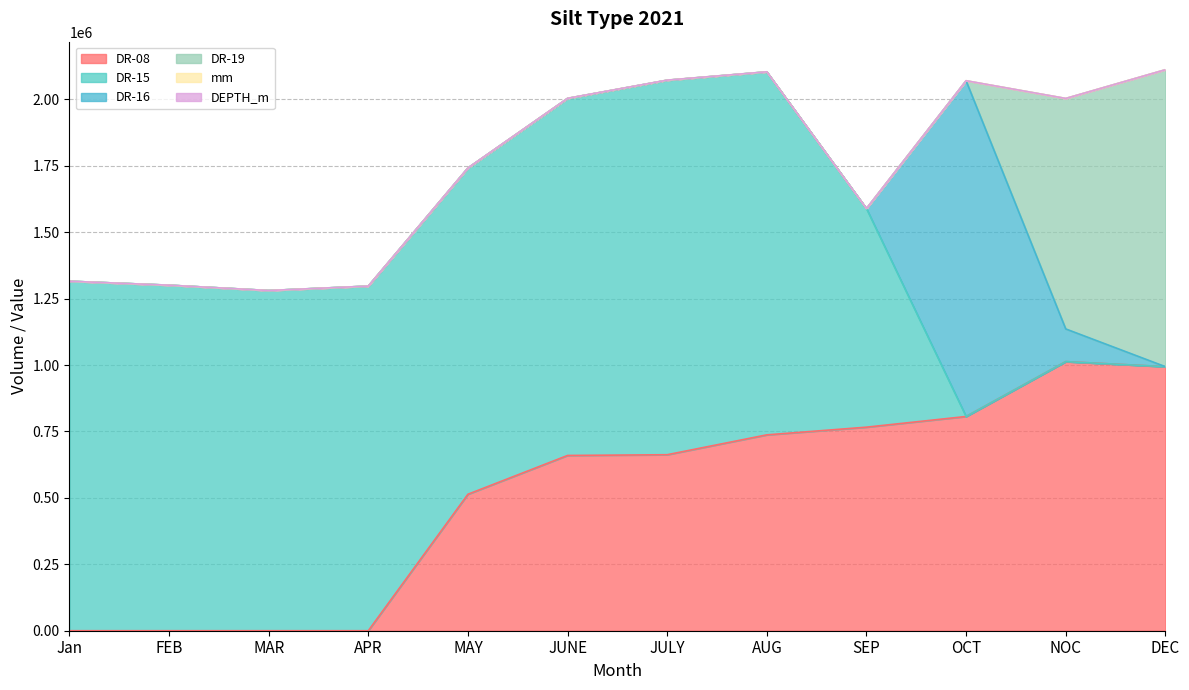

The value of DEPTH_m at Jan is 2.9. True or false?

True